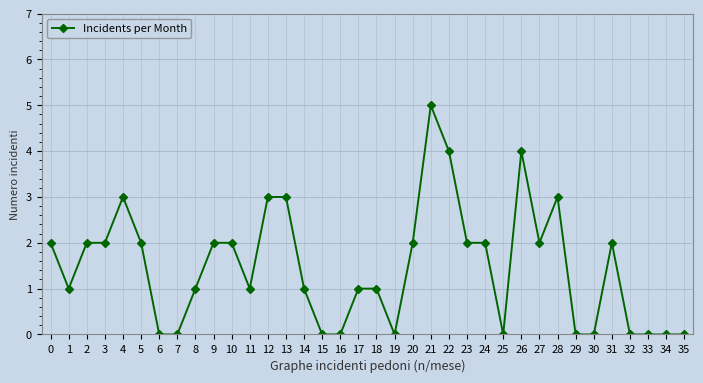

True or false: there are more than 0 points higher than both neighbors.

True